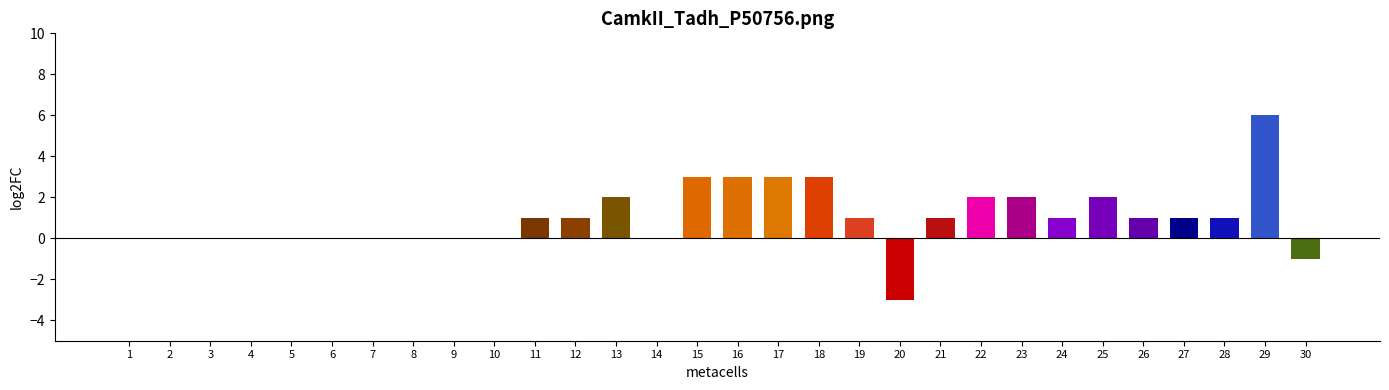

What is the sum of the values at 17 and 13?

5